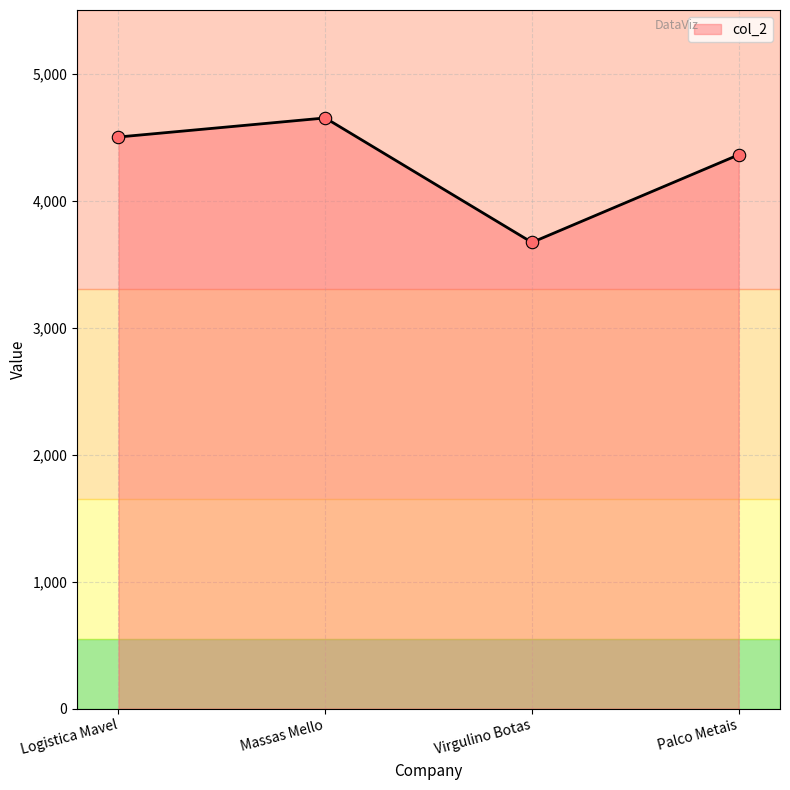

What is the change in value from Logistica Mavel to Massas Mello?

+150